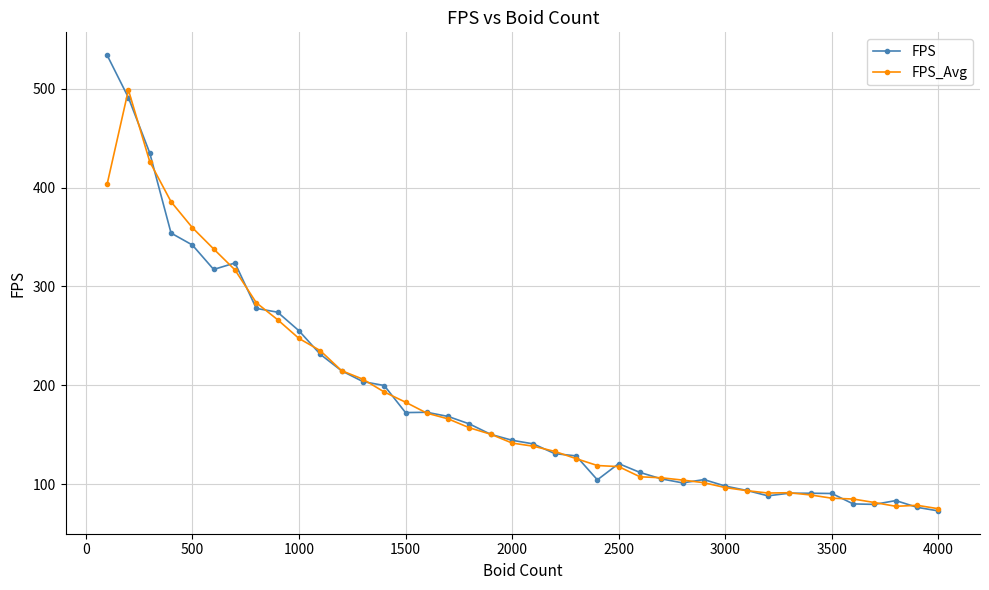

Which series has the largest range (max minus min)?

FPS